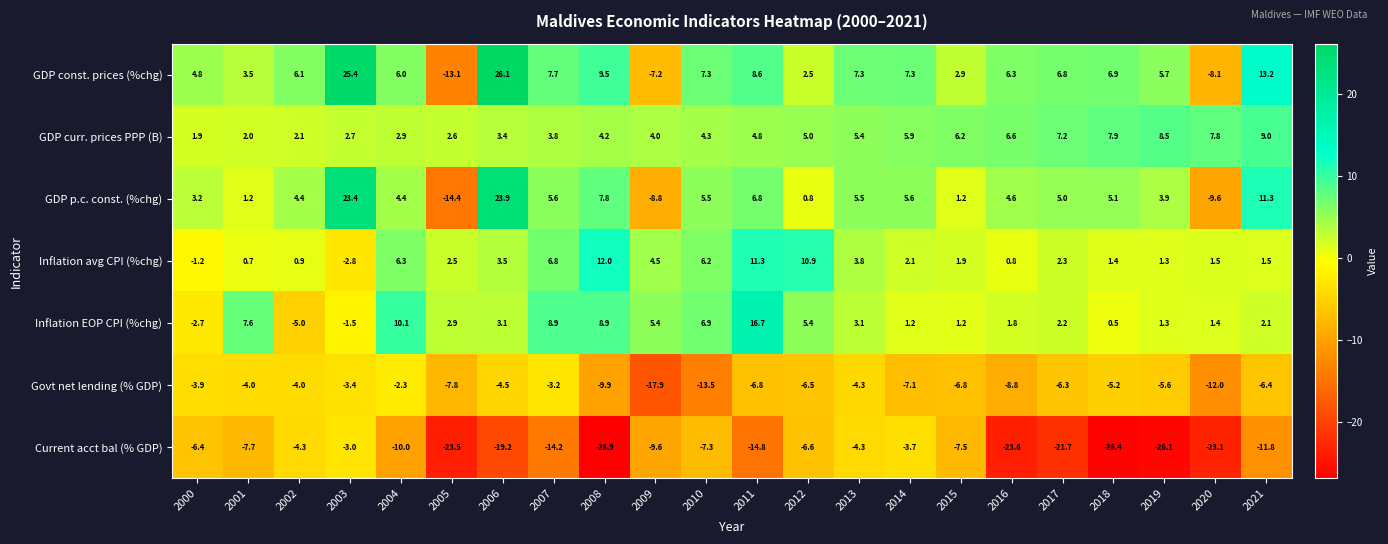

Which series has the largest total across all categories?

GDP const. prices (%chg)